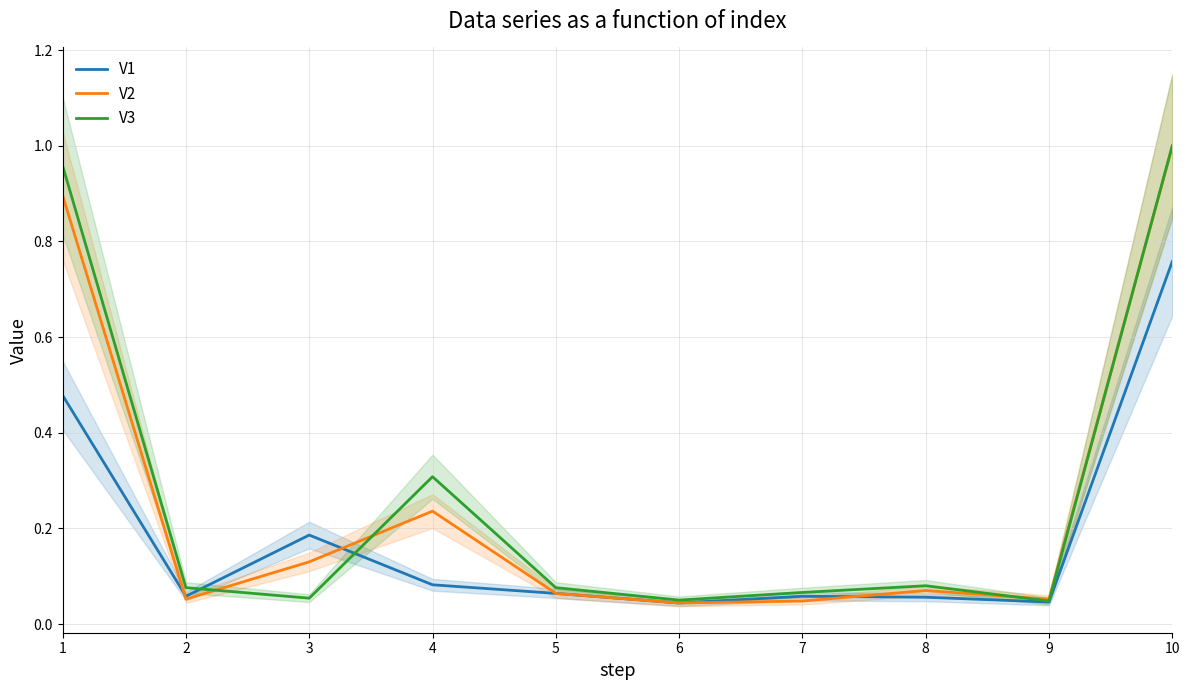

At which label is V1 closest to 0?

6